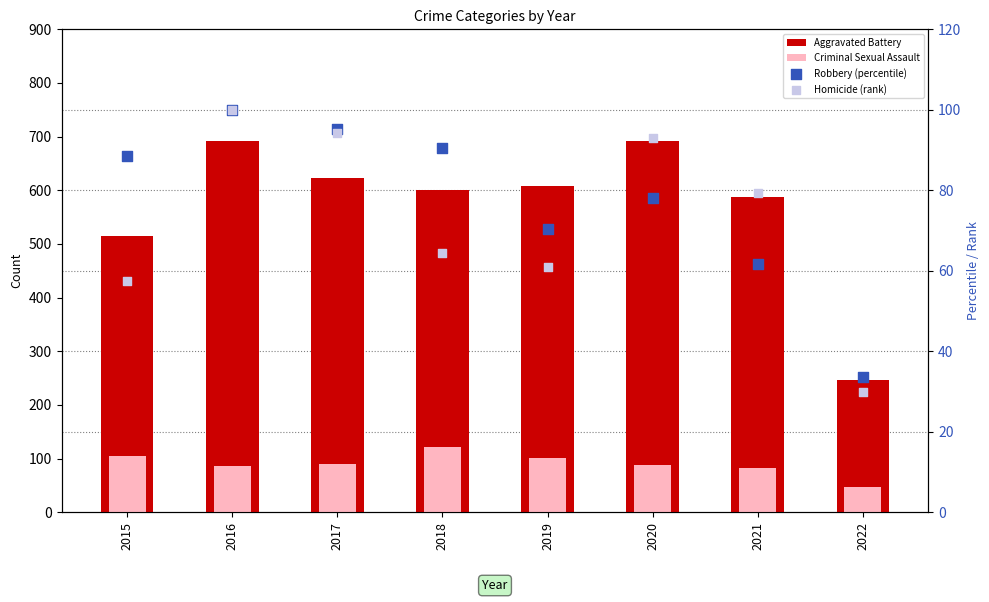

Which series contains the lowest Y value?

Homicide (rank)